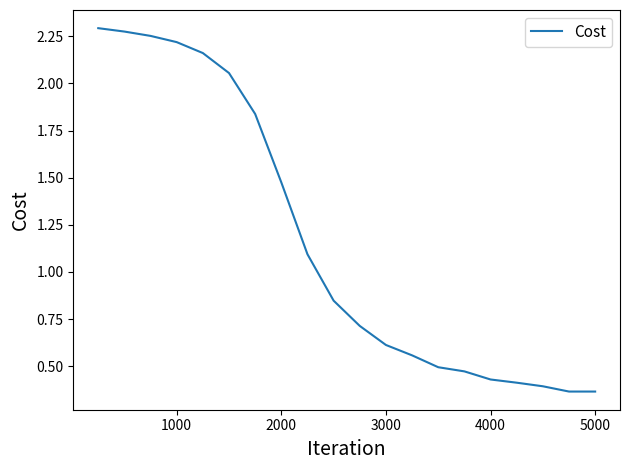

What is the difference between the maximum and minimum values?

1.9